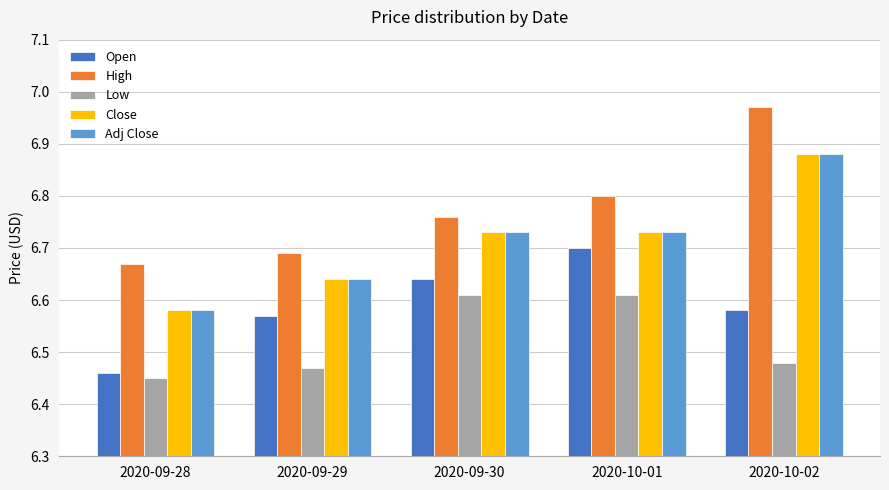

True or false: Close has a value of 4.1 at 2020-09-30.

False